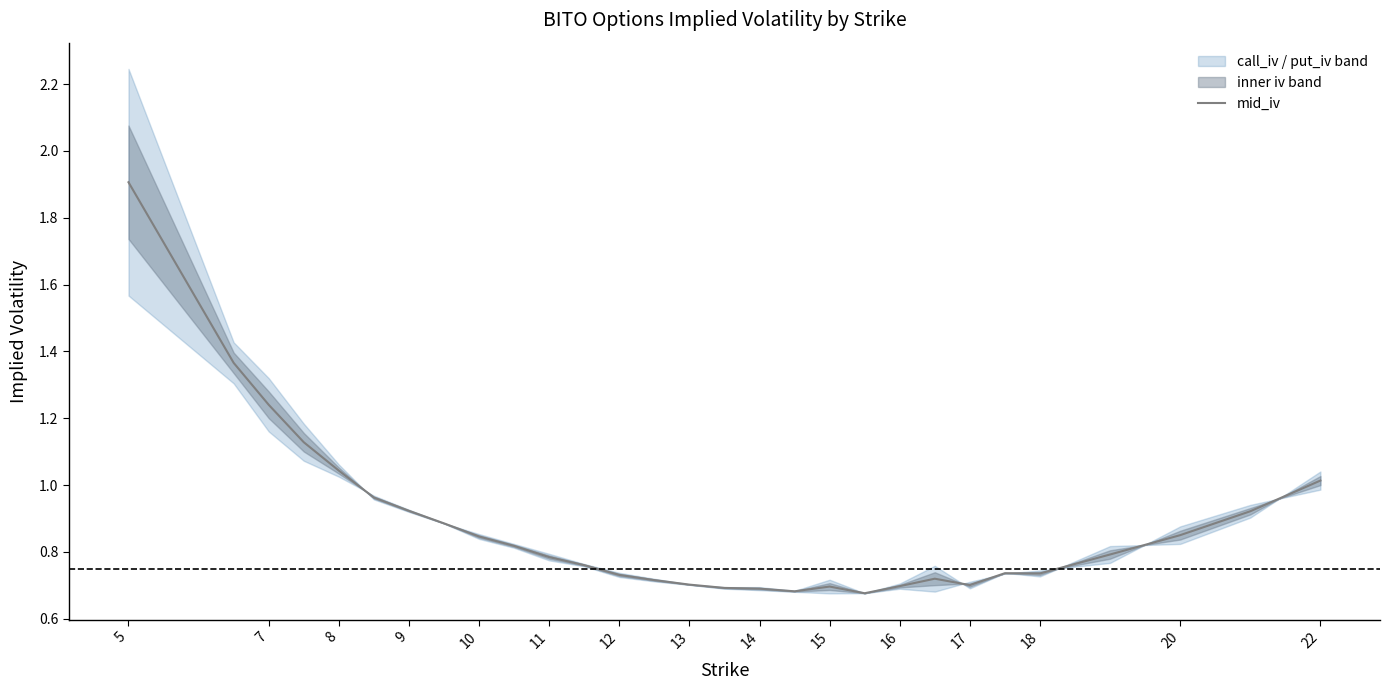

The value of mid_iv at 15 is 0.3. True or false?

False